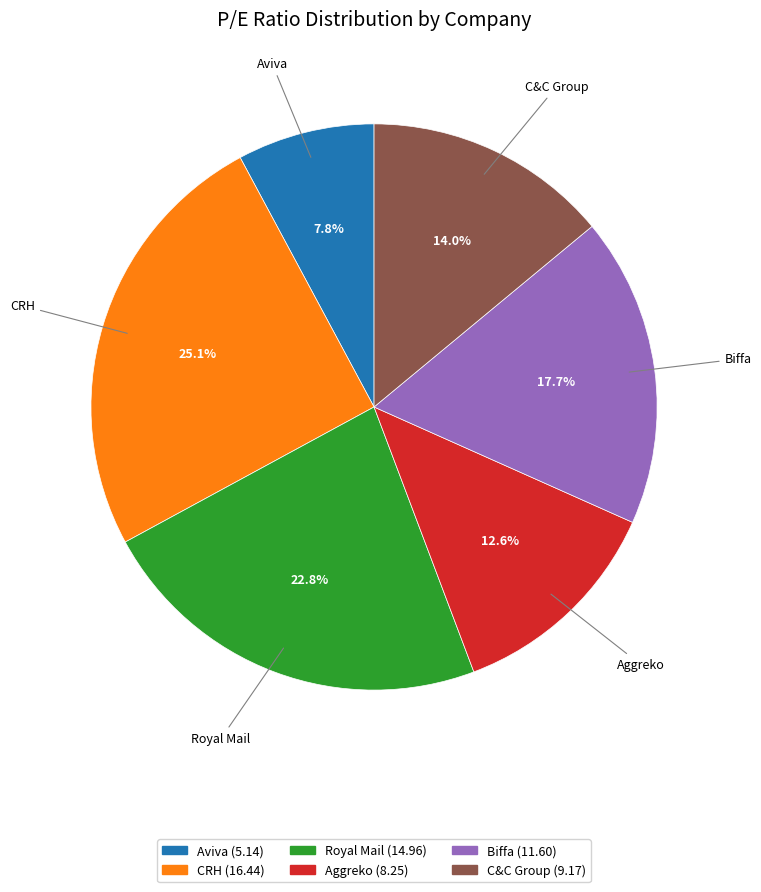

Is there any slice that represents more than half of the pie?

No